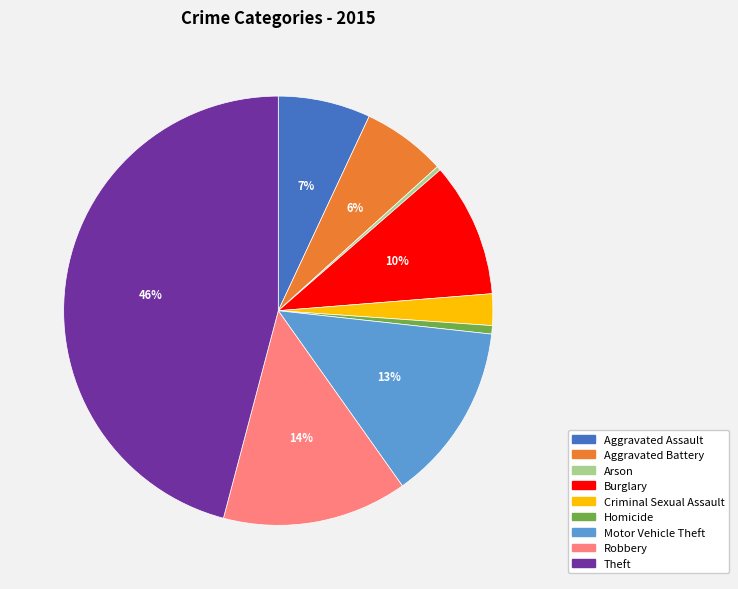

To the nearest percent, what portion does Burglary represent?

10%